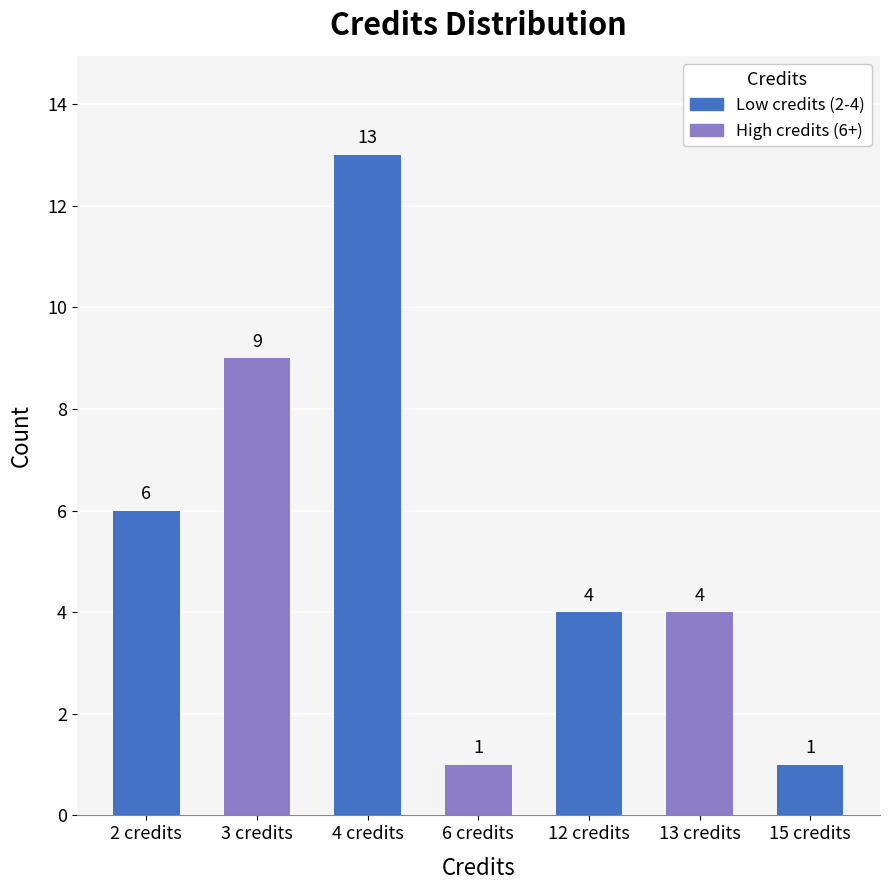

Approximately how many times larger is the value at 4 credits compared to 2 credits?

2.2